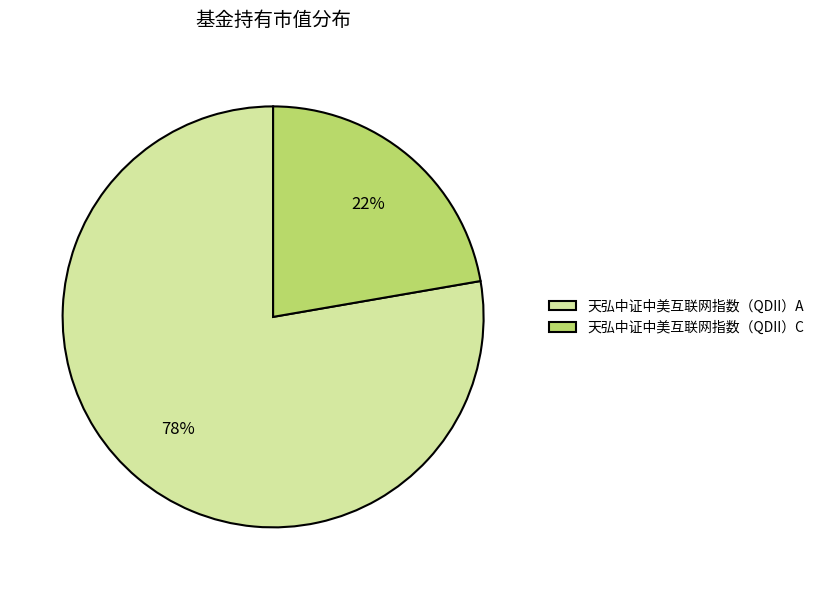

What is the majority slice?

天弘中证中美互联网指数（QDII）A